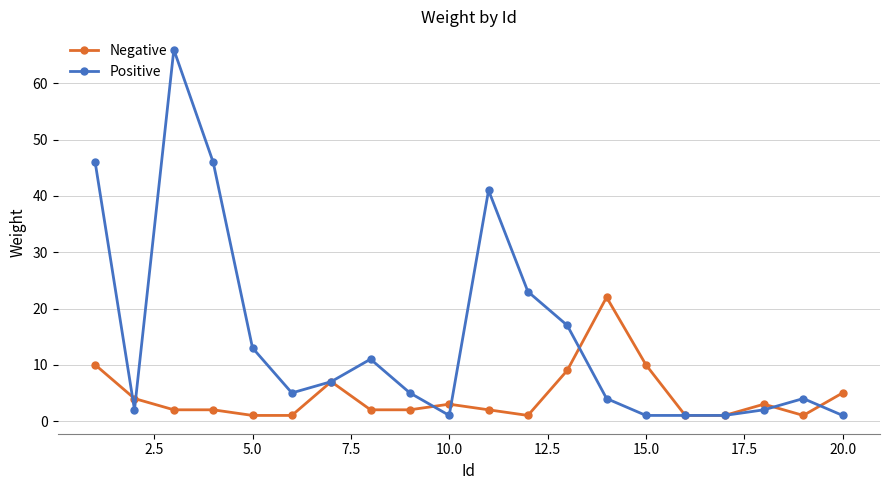

What is the value of the Positive point at the 12th from the left?

23